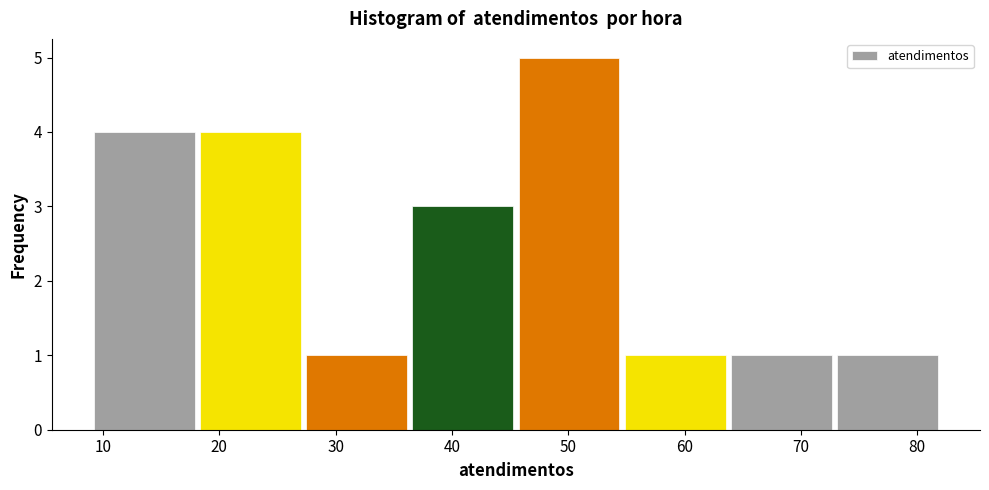

What is the height of the bar covering 64 to 73 on the x-axis? Neither the bar edges nor the heights are printed on the chart, so give them approximately, as read against the axes.

1